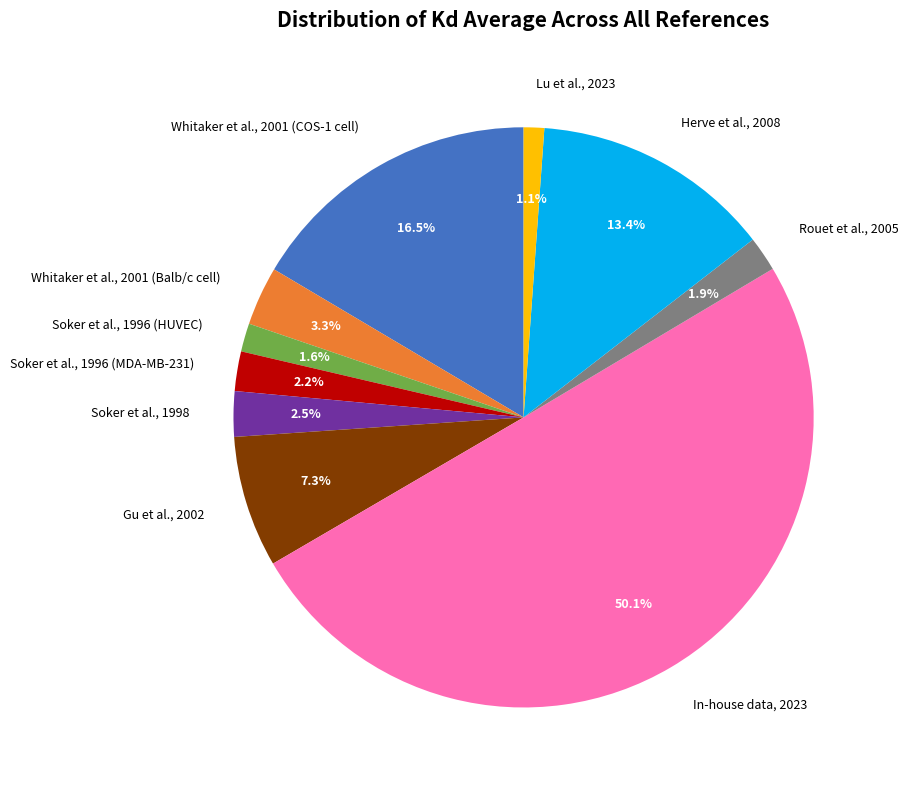

Between Gu et al., 2002 and In-house data, 2023, which is larger?

In-house data, 2023